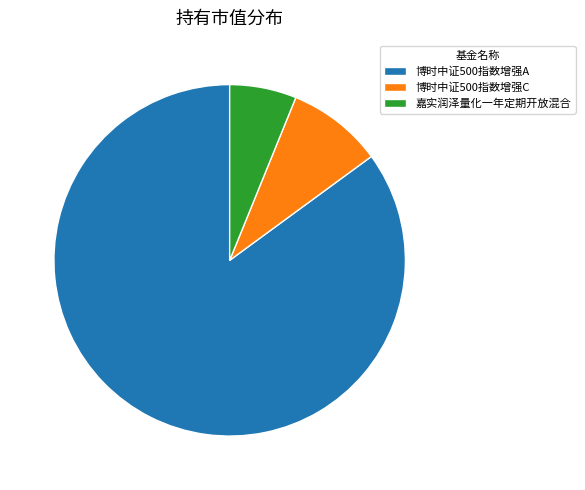

The 嘉实润泽量化一年定期开放混合 slice represents 13% of the pie. True or false?

False